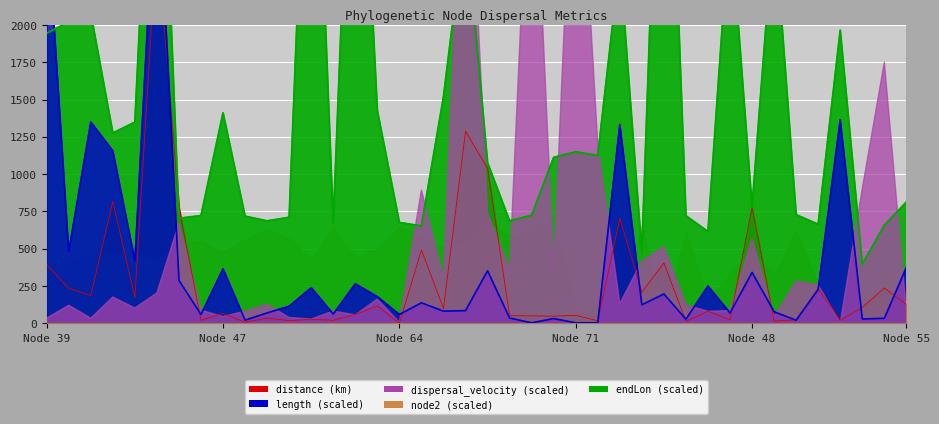

What is the average value of the length series?

406.9